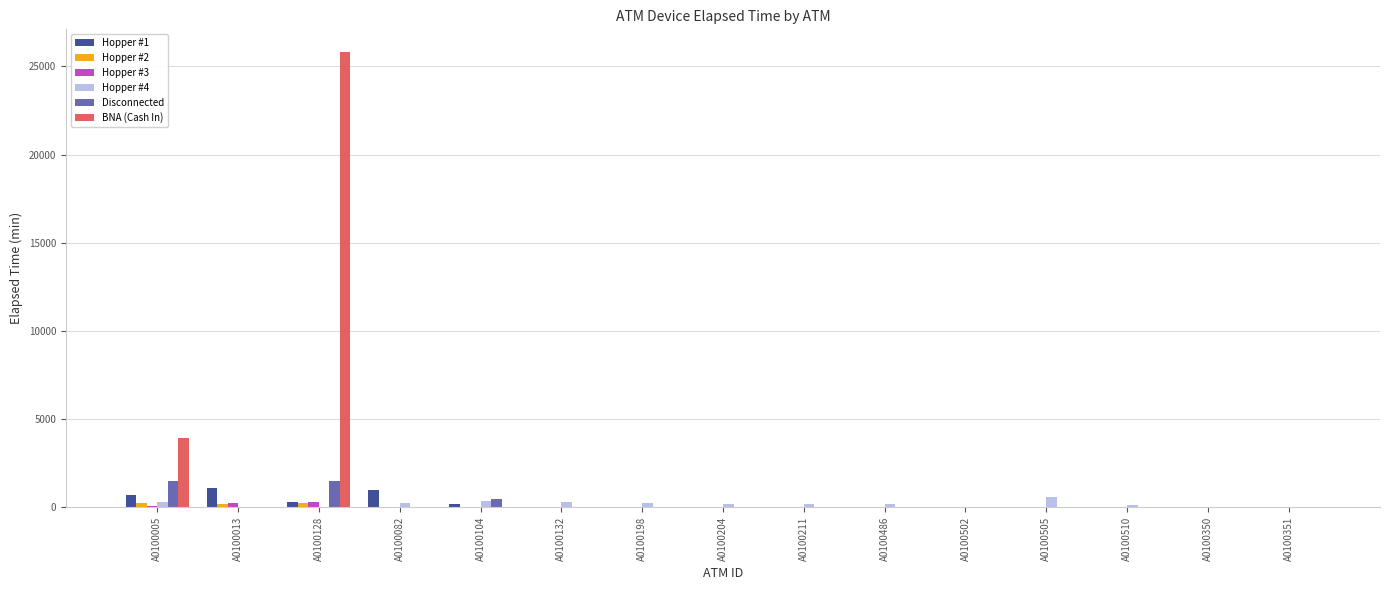

At which category is the sum across all series the highest?

A0100128